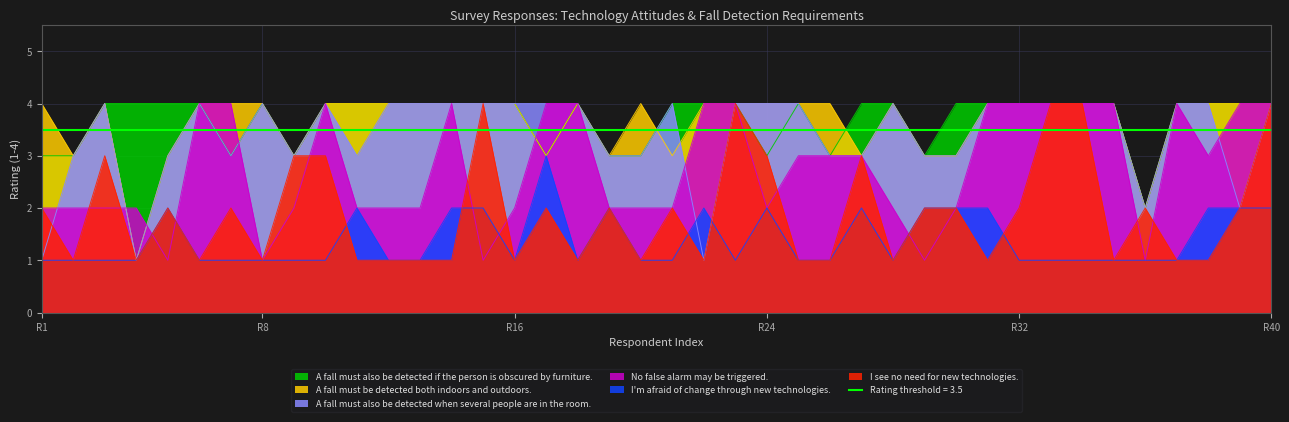

Is the value of I'm afraid of change through new technologies. at 36 greater than the value of A fall must also be detected when several people are in the room. at 24?

No